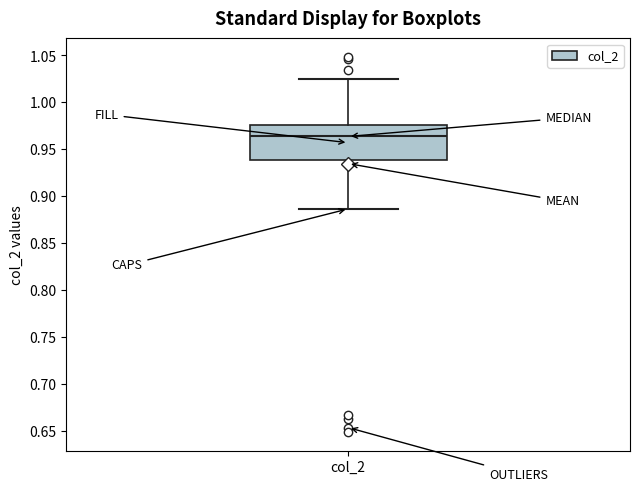

Read this box plot against the y-axis: the position of the median line, the range covered by the box, and the ends of both whiskers. The values are not printed on the chart, so give them approximately, as read against the axis.

median 0.965, box 0.940 to 0.975, whiskers 0.885 to 1.025